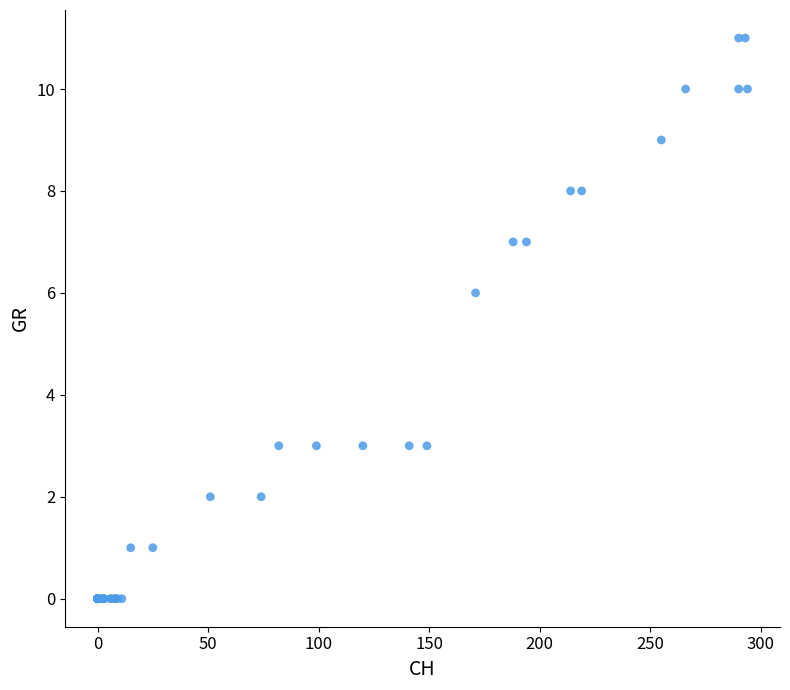

What Y value in the scatter plot is closest to 5?

6